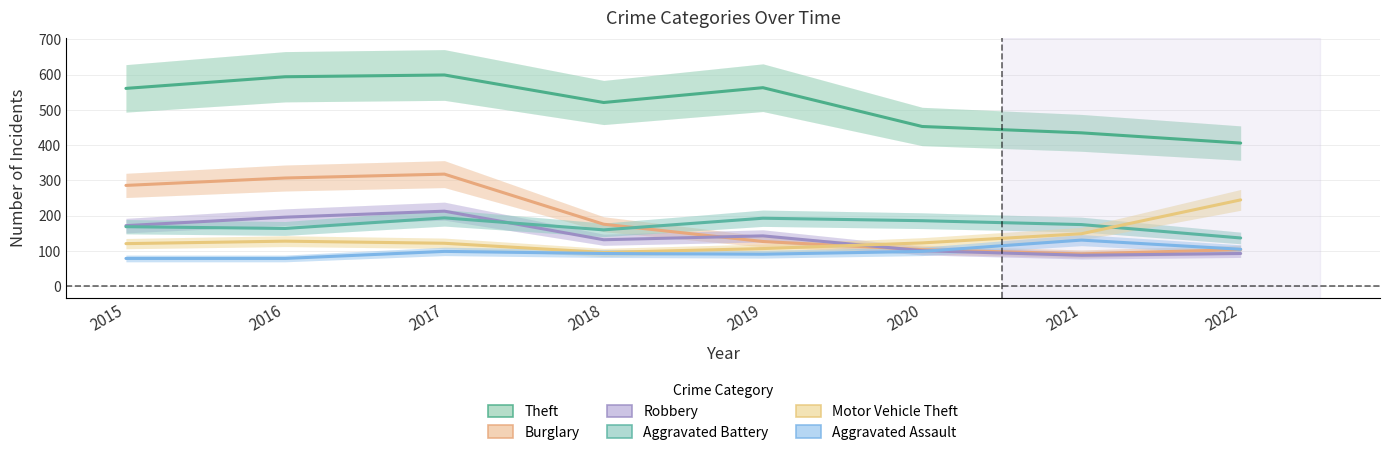

Reading left to right, list all the values displayed in this chart.

Theft: 2015=561	2016=594	2017=599	2018=521	2019=563	2020=453	2021=435	2022=406
Burglary: 2015=286	2016=307	2017=318	2018=176	2019=127	2020=104	2021=92	2022=104
Robbery: 2015=172	2016=196	2017=213	2018=132	2019=143	2020=101	2021=88	2022=93
Aggravated Battery: 2015=169	2016=164	2017=194	2018=160	2019=193	2020=186	2021=175	2022=137
Motor Vehicle Theft: 2015=121	2016=128	2017=122	2018=96	2019=107	2020=123	2021=149	2022=245
Aggravated Assault: 2015=79	2016=79	2017=99	2018=93	2019=91	2020=99	2021=131	2022=105